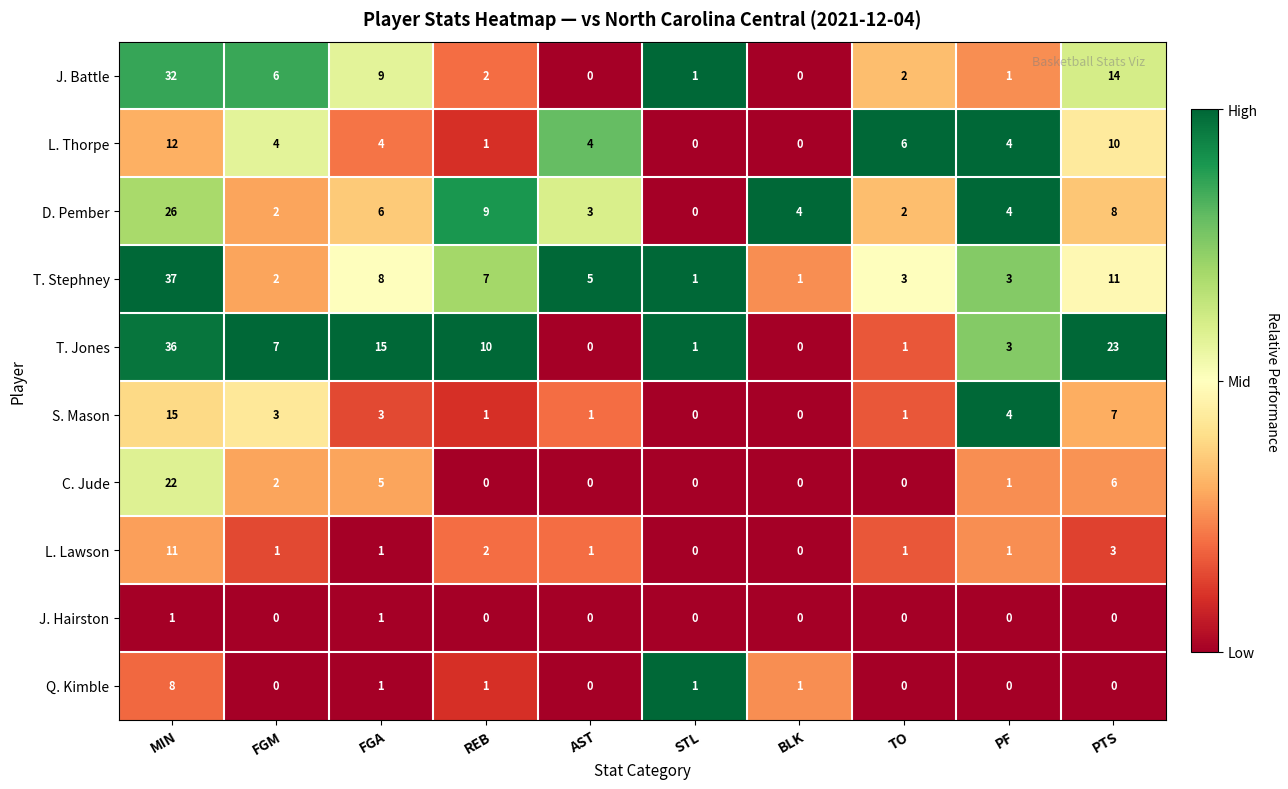

List the series in order of their peak value, lowest first.

J. Hairston, Q. Kimble, L. Lawson, L. Thorpe, S. Mason, C. Jude, D. Pember, J. Battle, T. Jones, T. Stephney